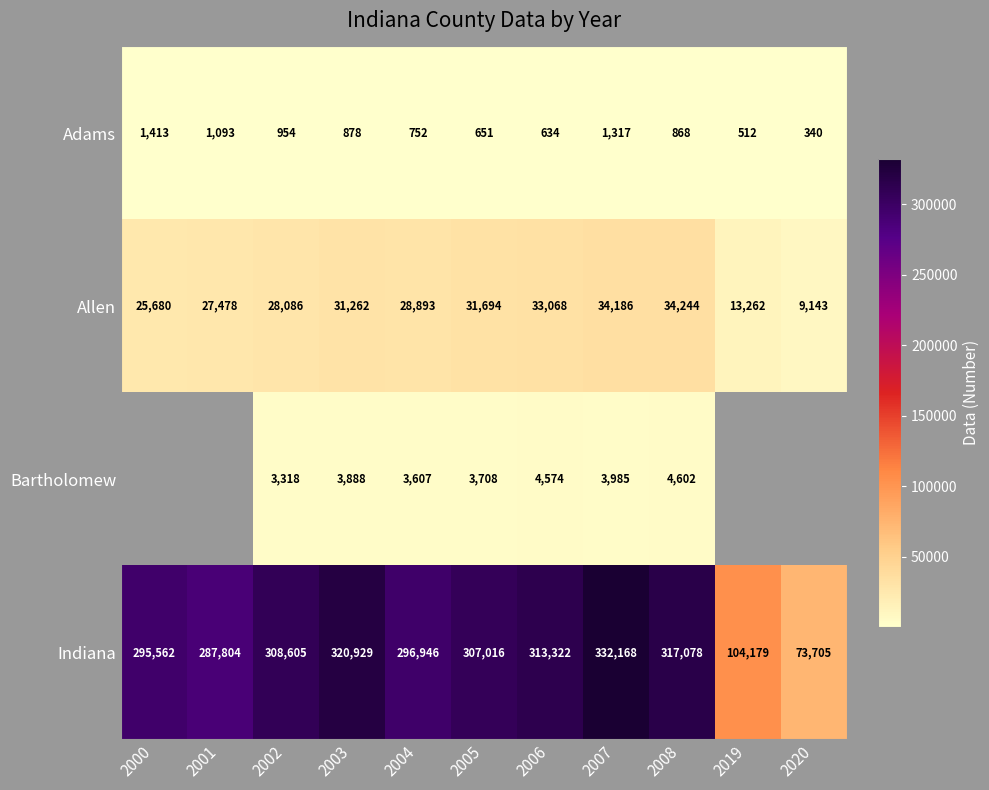

Is the value of Bartholomew at 2008 greater than the value of Indiana at 2005?

No